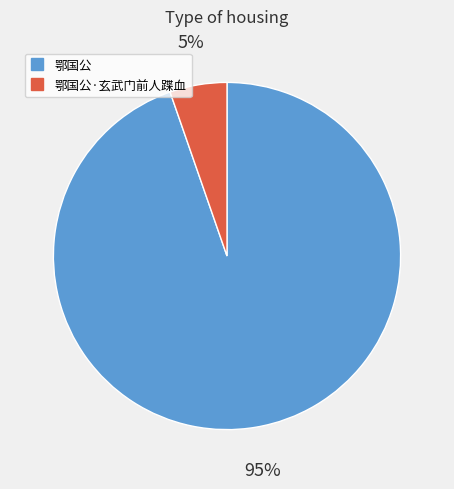

Does any single category account for the majority?

Yes